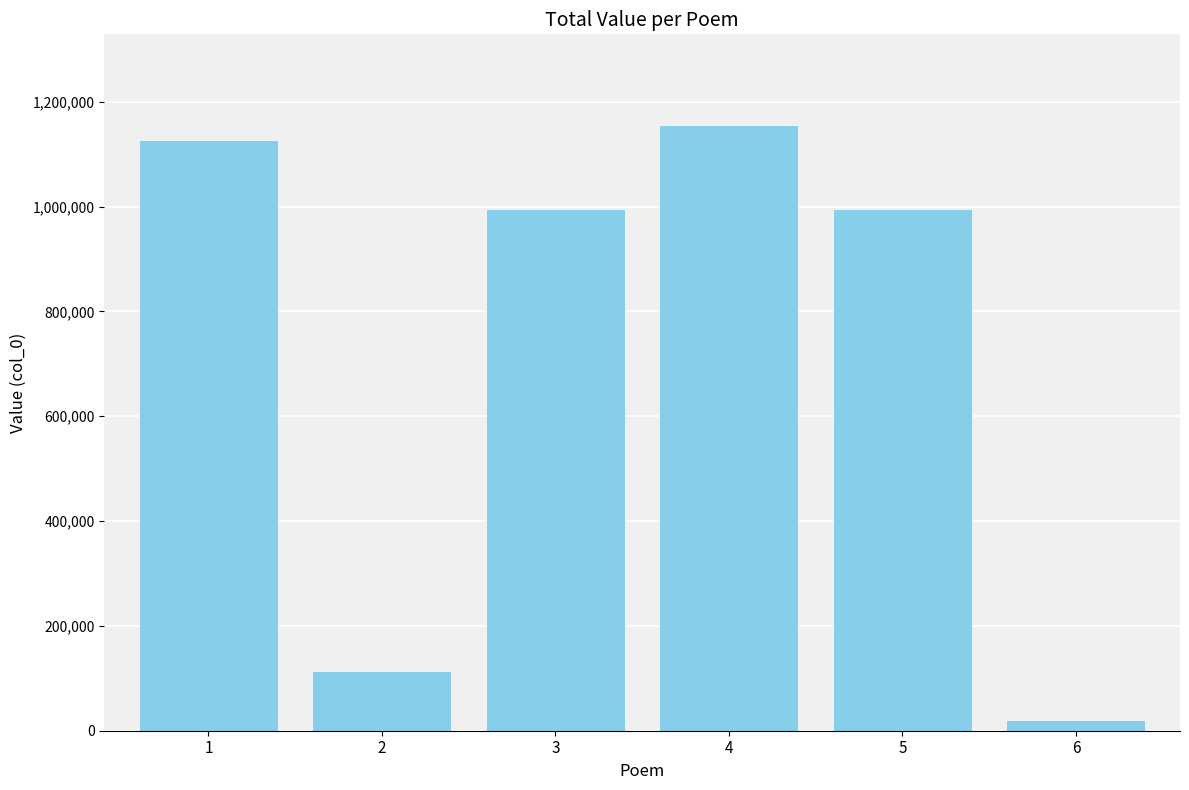

Is it true that the value at 2 is 114000?

True